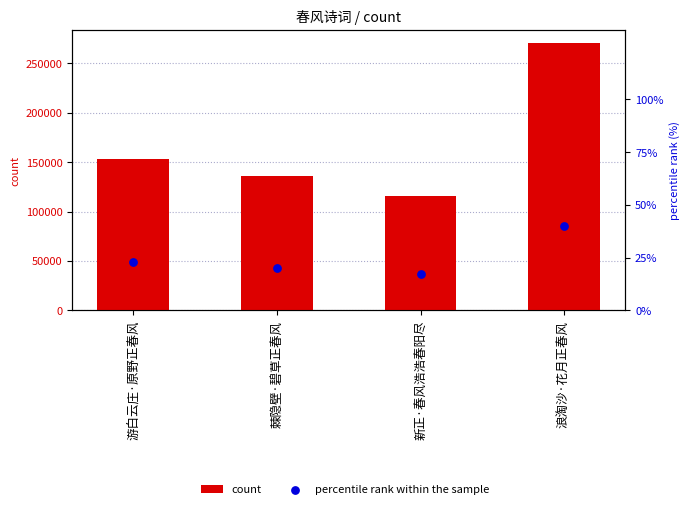

Which series has the widest spread of Y values?

count